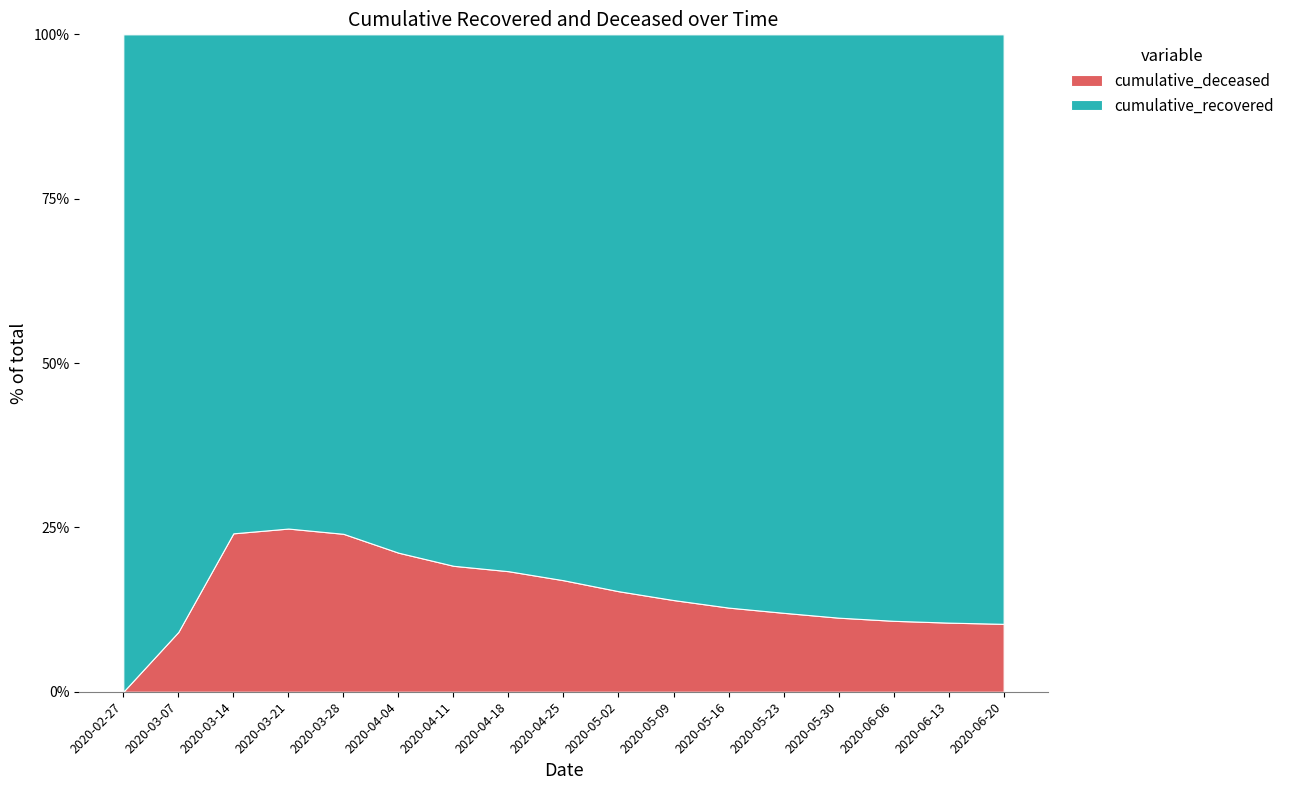

Reading left to right, extract all data points from this chart.

cumulative_recovered: 2020-02-27=3	2020-03-07=10	2020-03-14=63	2020-03-21=424	2020-03-28=1635	2020-04-04=3541	2020-04-11=6072	2020-04-18=8845	2020-04-25=13361	2020-05-02=19895	2020-05-09=27397	2020-05-16=35465	2020-05-23=43744	2020-05-30=52439	2020-06-06=59233	2020-06-13=63858	2020-06-20=67440
cumulative_deceased: 2020-02-27=0	2020-03-07=1	2020-03-14=20	2020-03-21=140	2020-03-28=517	2020-04-04=950	2020-04-11=1439	2020-04-18=1986	2020-04-25=2729	2020-05-02=3592	2020-05-09=4440	2020-05-16=5206	2020-05-23=5969	2020-05-30=6659	2020-06-06=7164	2020-06-13=7503	2020-06-20=7768